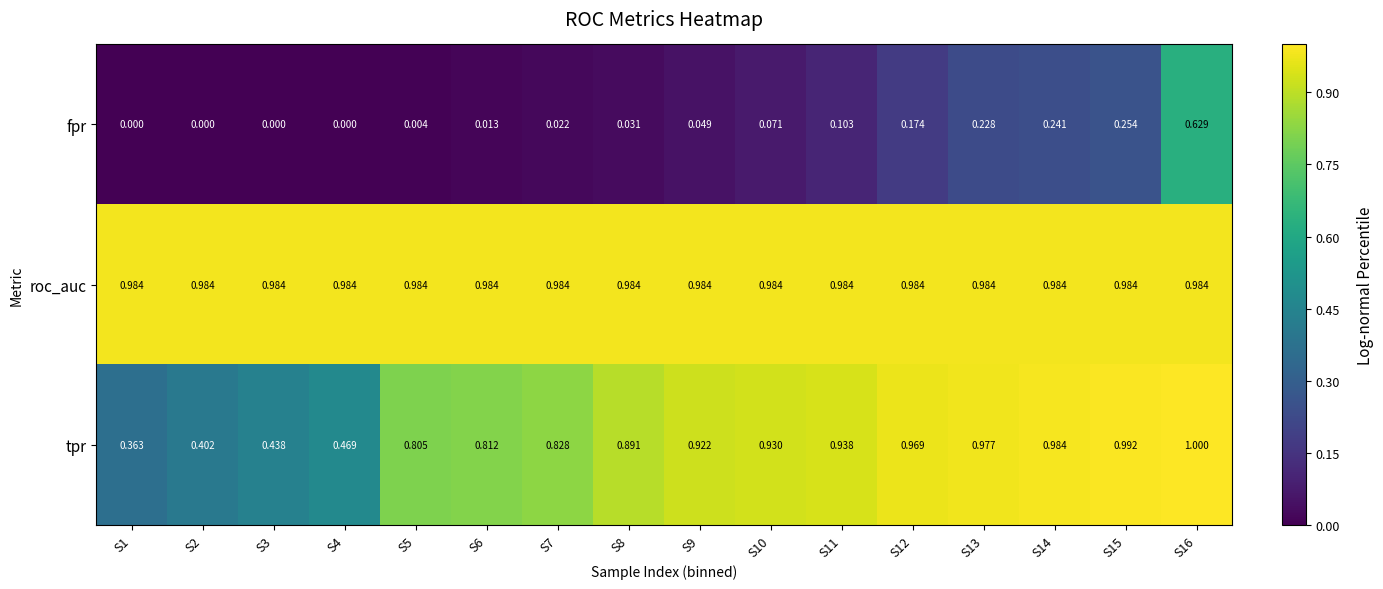

At S11, list the series in order from largest to smallest.

roc_auc, tpr, fpr